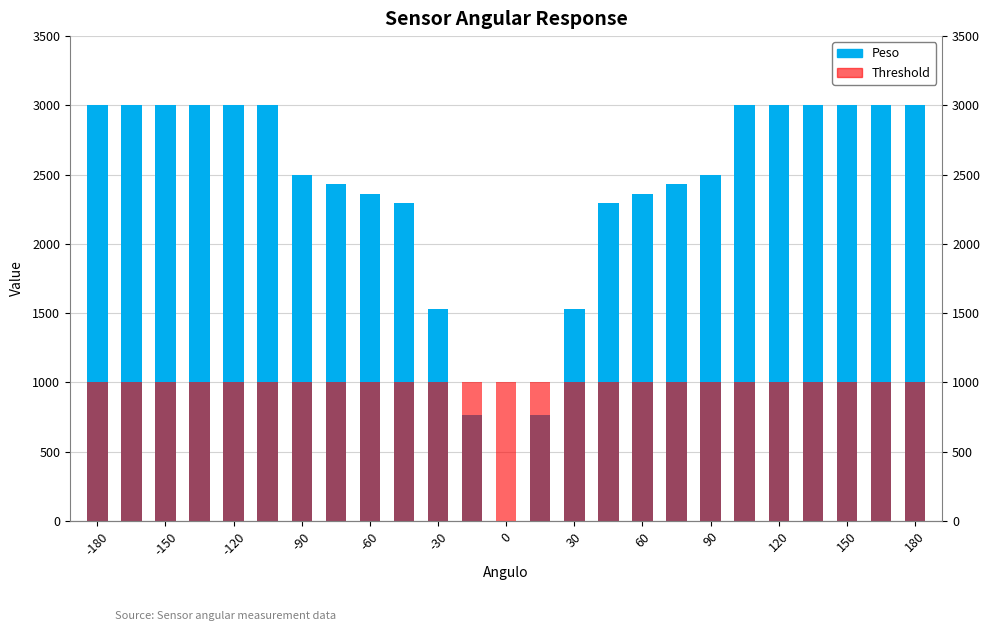

Count the number of categories in the chart.

25